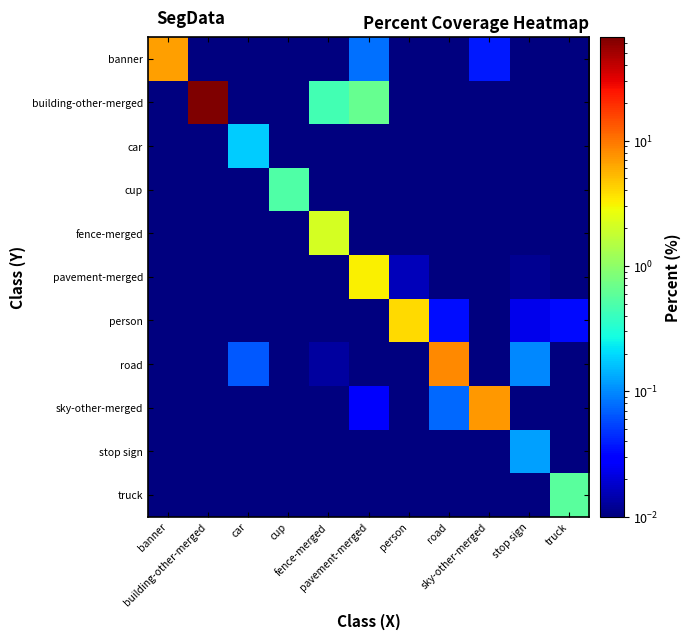

At how many categories does at least one series exceed 29?

1